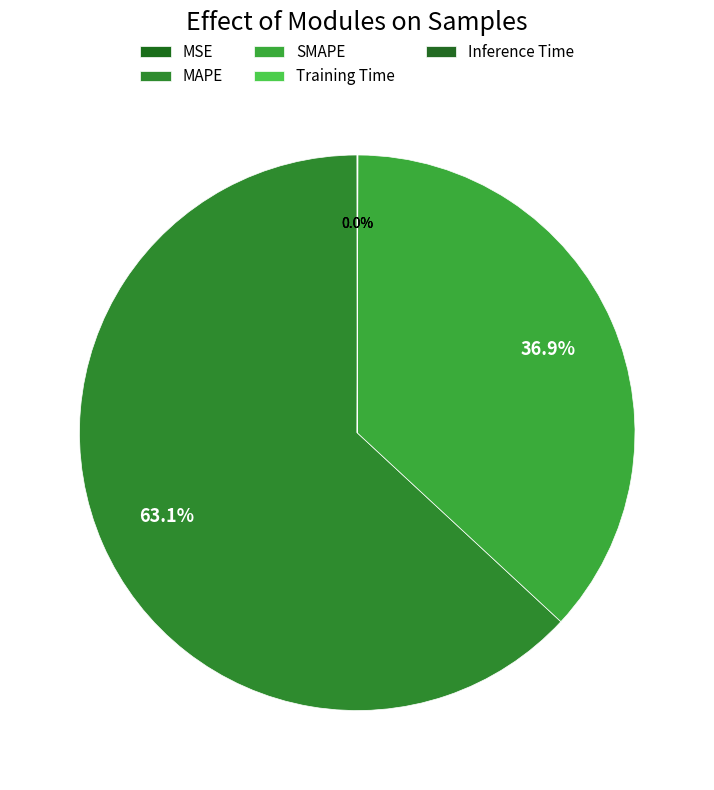

What is the total percentage of MAPE and Inference Time?

63.1%